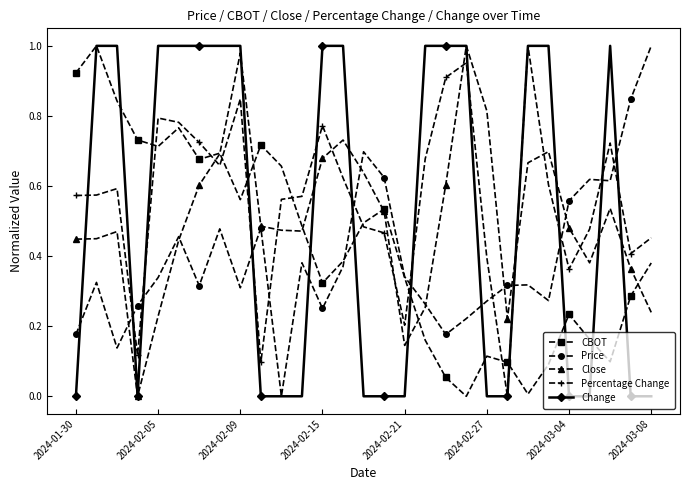

True or false: Close and Percentage Change intersect in this chart.

True